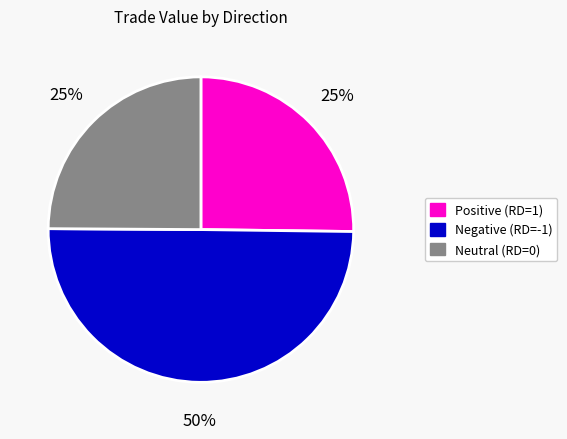

To the nearest percent, what is the difference between the largest and smallest slice percentages?

25%